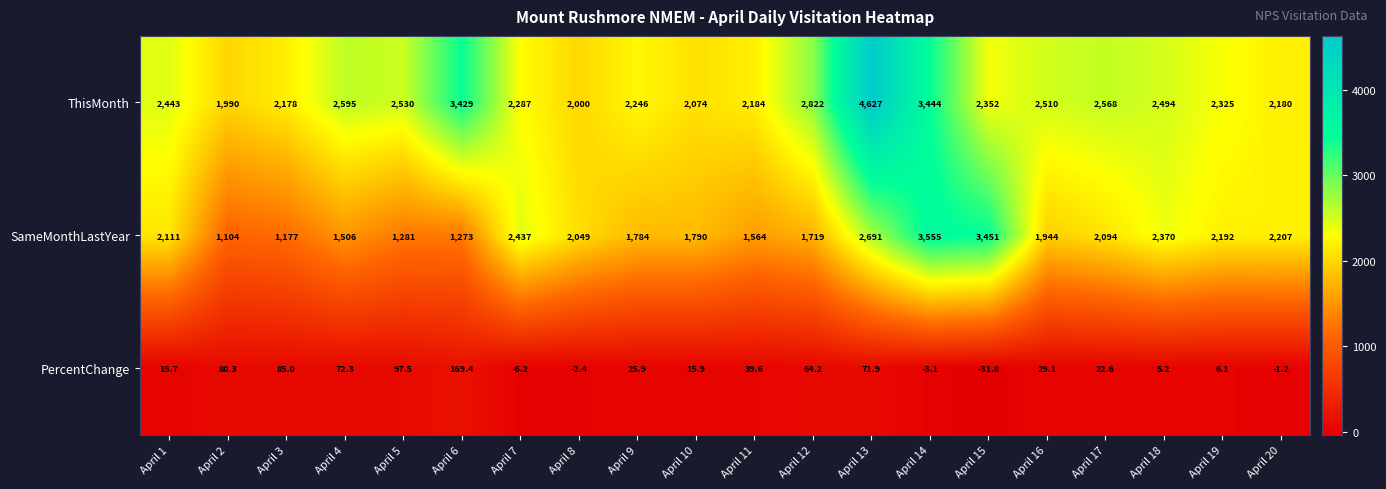

Rank the series by their average value, from lowest to highest.

PercentChange, SameMonthLastYear, ThisMonth